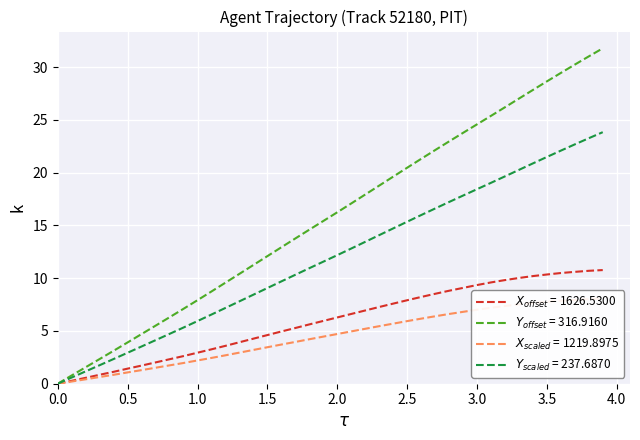

What is the sum of all X values?

236.5